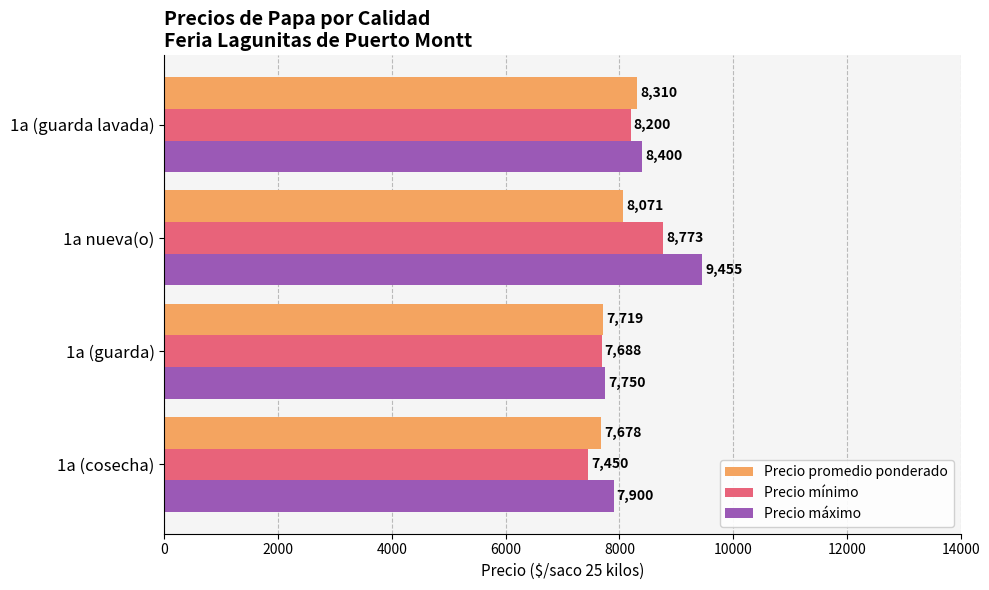

At which category does the chart reach its peak across all series?

1a nueva(o)